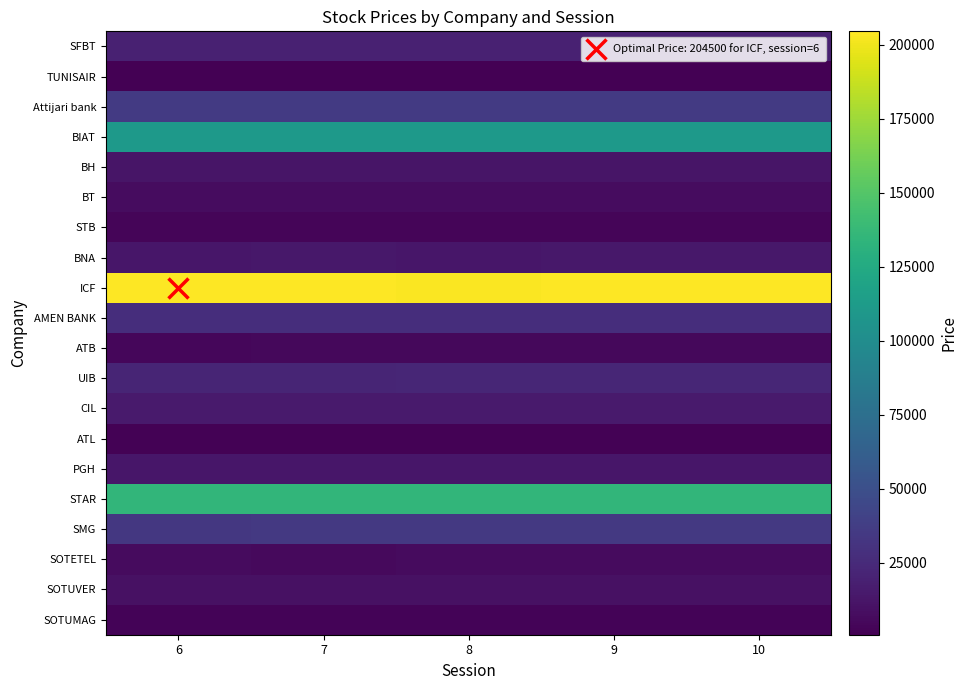

What is the total value across all series at 6?

676620